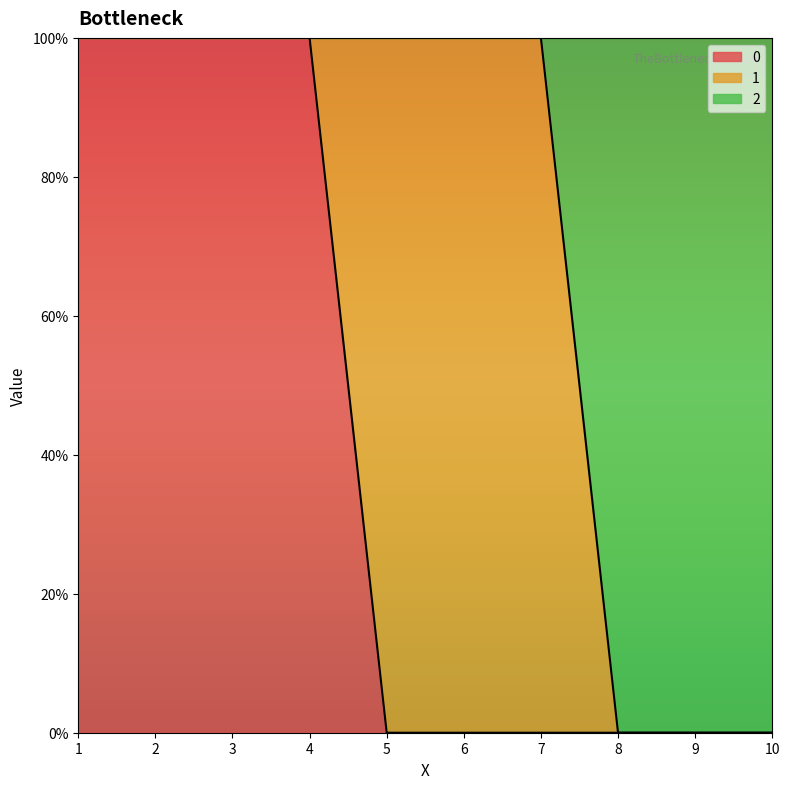

True or false: 0 has more than 0 interior local peaks.

False